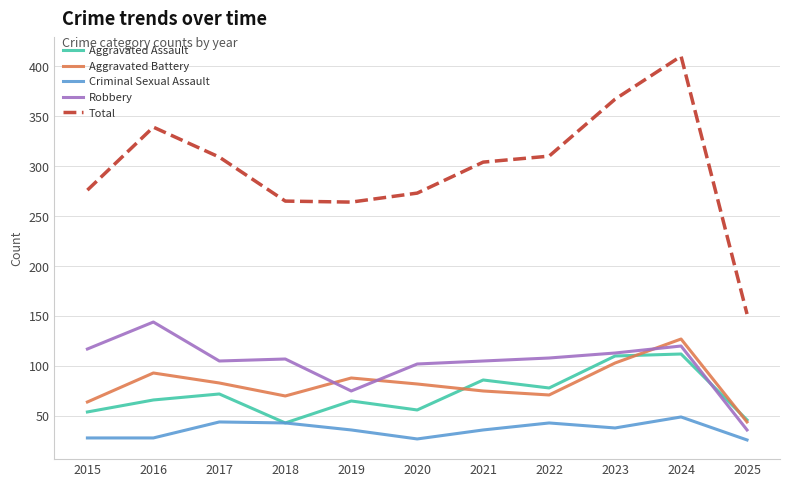

How many distinct data groups are displayed?

5